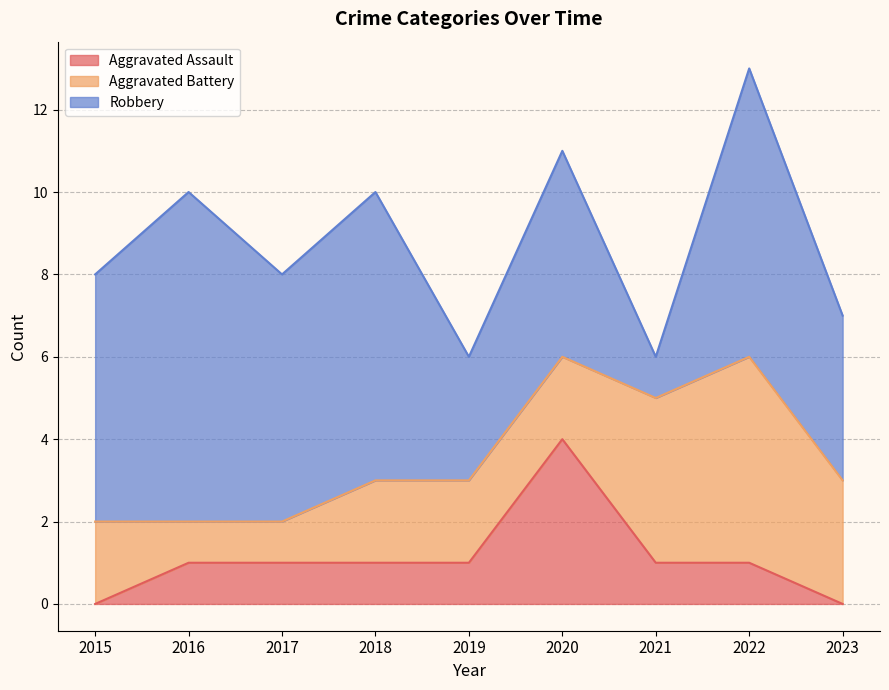

Which series has the widest spread of values?

Robbery